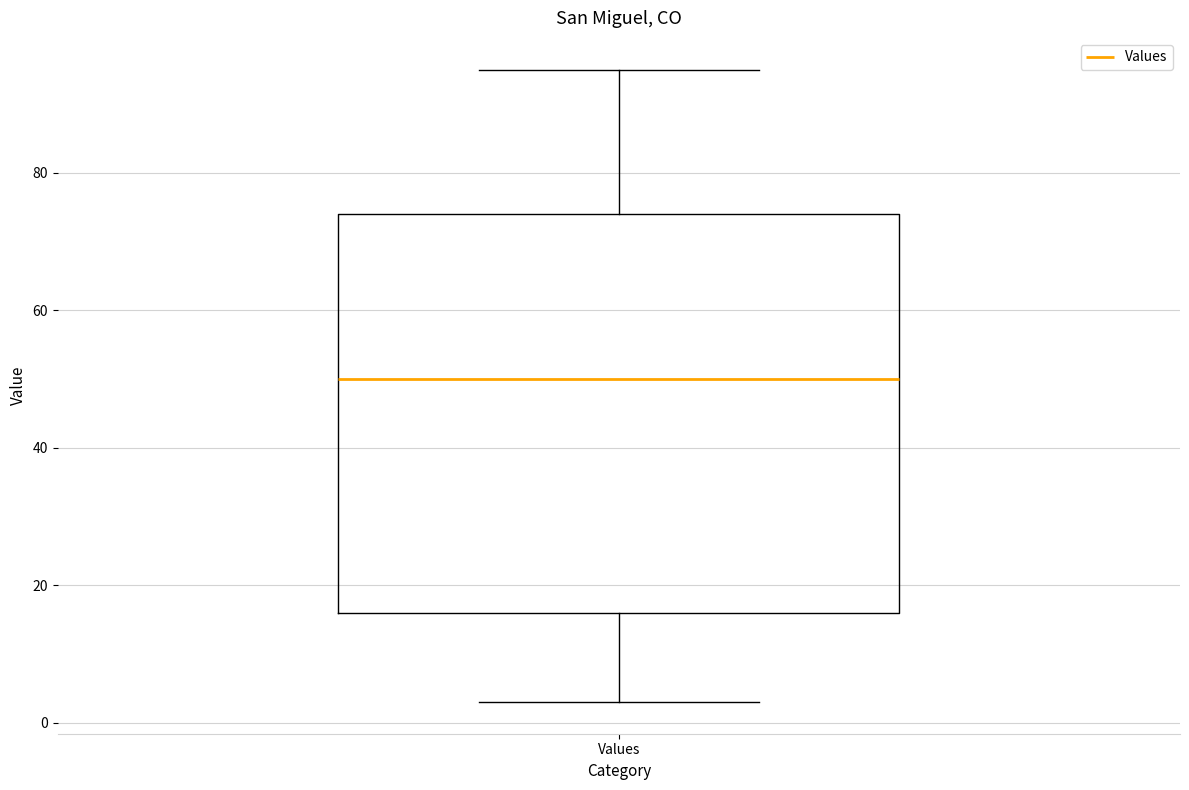

Transcribe this box plot: give where the median line is, the range the box spans, and where the two whiskers end, as read against the y-axis. The values are not printed on the chart, so give them approximately, as read against the axis.

median 50, box 16 to 74, whiskers 4 to 96